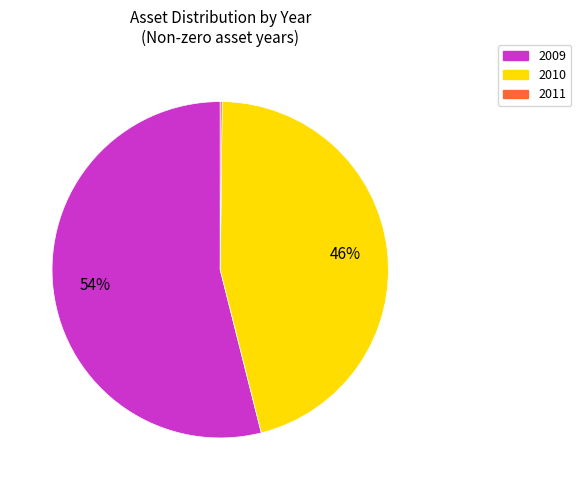

To the nearest percent, what is the difference between the largest and smallest slice percentages?

54%